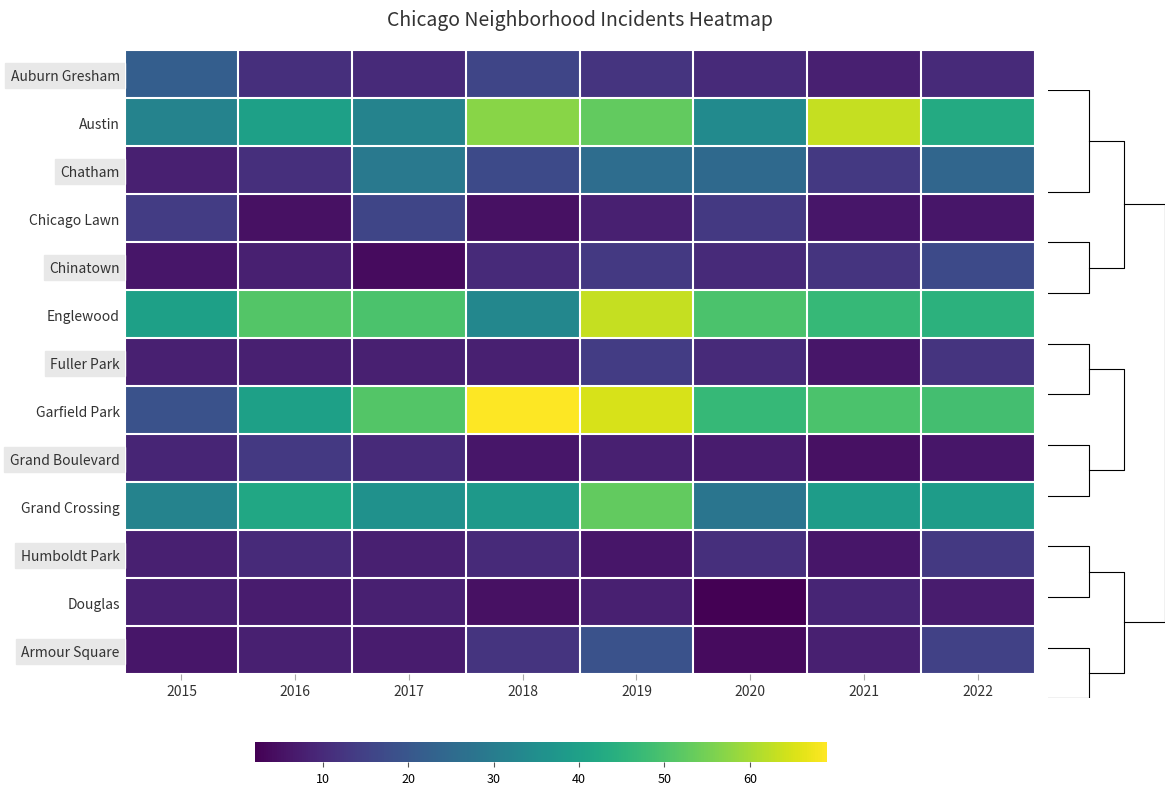

Which series has the largest range (max minus min)?

Garfield Park